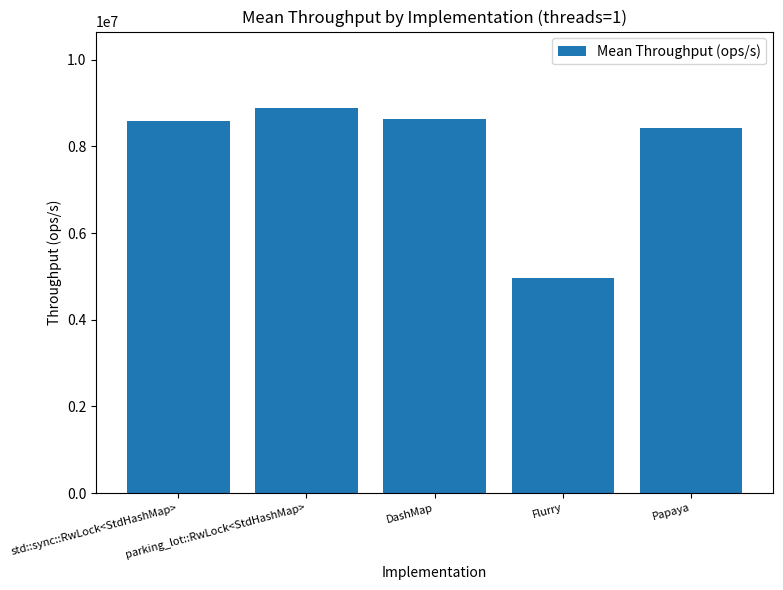

What is the smallest value displayed?

4956686.6